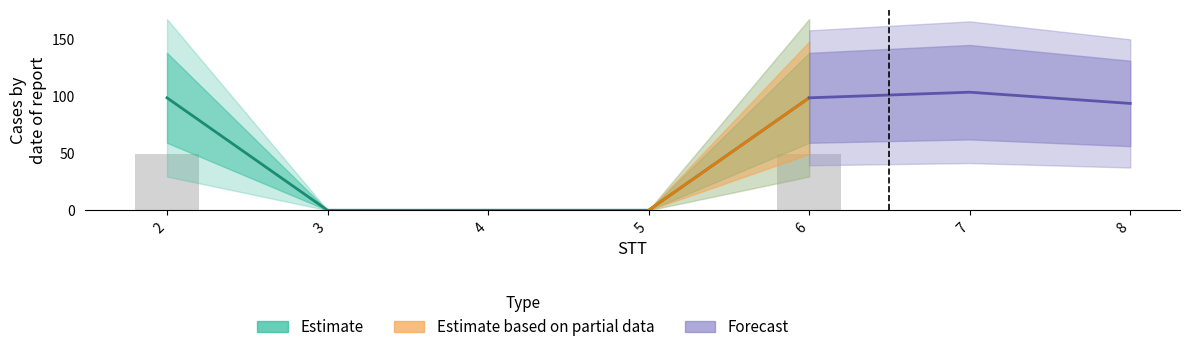

Between 5 and 4, which is larger?

5